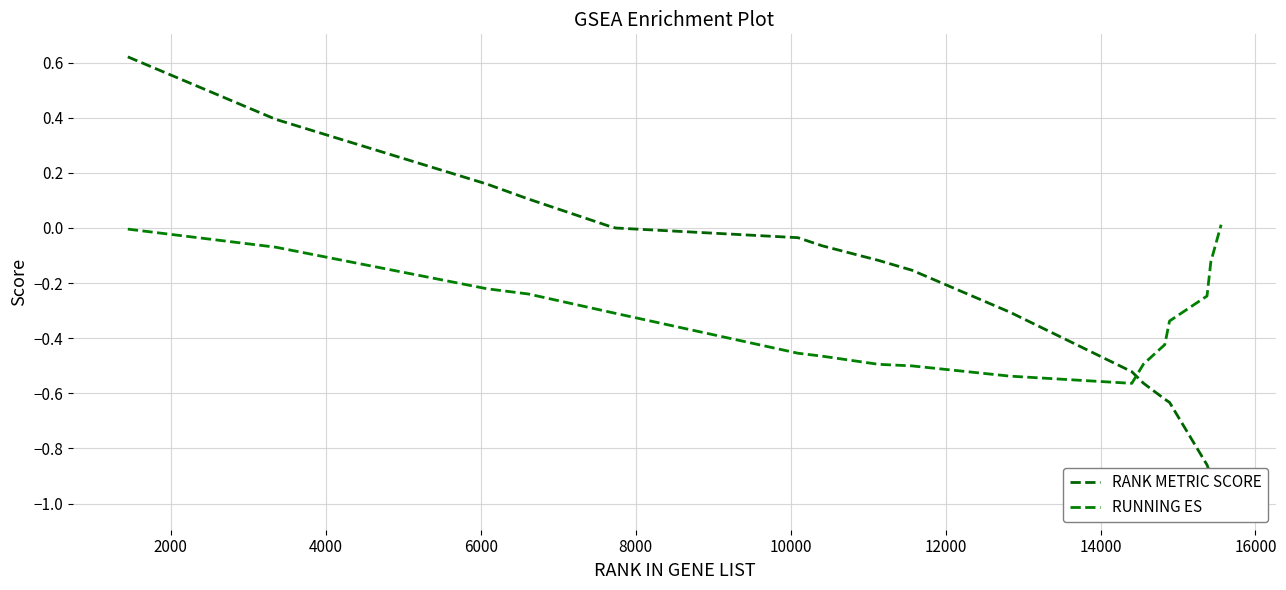

How many times do RANK METRIC SCORE and RUNNING ES cross each other?

1